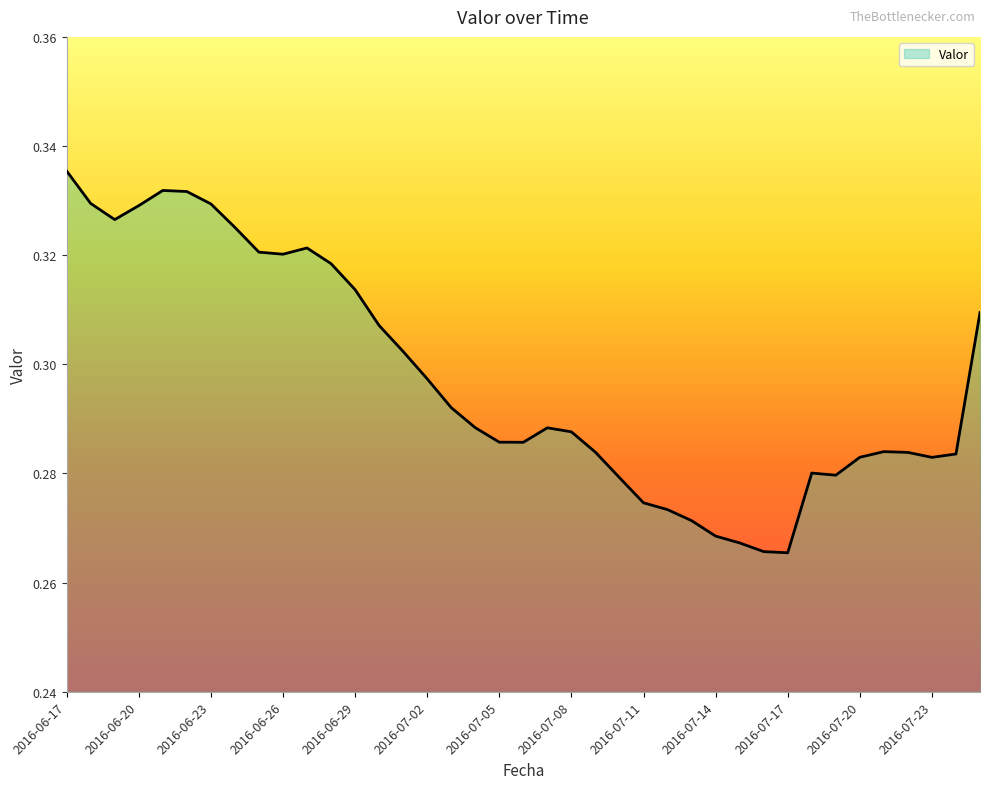

Reading left to right, extract all data points from this chart.

2016-06-17=0.3	2016-06-18=0.3	2016-06-19=0.3	2016-06-20=0.3	2016-06-21=0.3	2016-06-22=0.3	2016-06-23=0.3	2016-06-24=0.3	2016-06-25=0.3	2016-06-26=0.3	2016-06-27=0.3	2016-06-28=0.3	2016-06-29=0.3	2016-06-30=0.3	2016-07-01=0.3	2016-07-02=0.3	2016-07-03=0.3	2016-07-04=0.3	2016-07-05=0.3	2016-07-06=0.3	2016-07-07=0.3	2016-07-08=0.3	2016-07-09=0.3	2016-07-10=0.3	2016-07-11=0.3	2016-07-12=0.3	2016-07-13=0.3	2016-07-14=0.3	2016-07-15=0.3	2016-07-16=0.3	2016-07-17=0.3	2016-07-18=0.3	2016-07-19=0.3	2016-07-20=0.3	2016-07-21=0.3	2016-07-22=0.3	2016-07-23=0.3	2016-07-24=0.3	2016-07-25=0.3